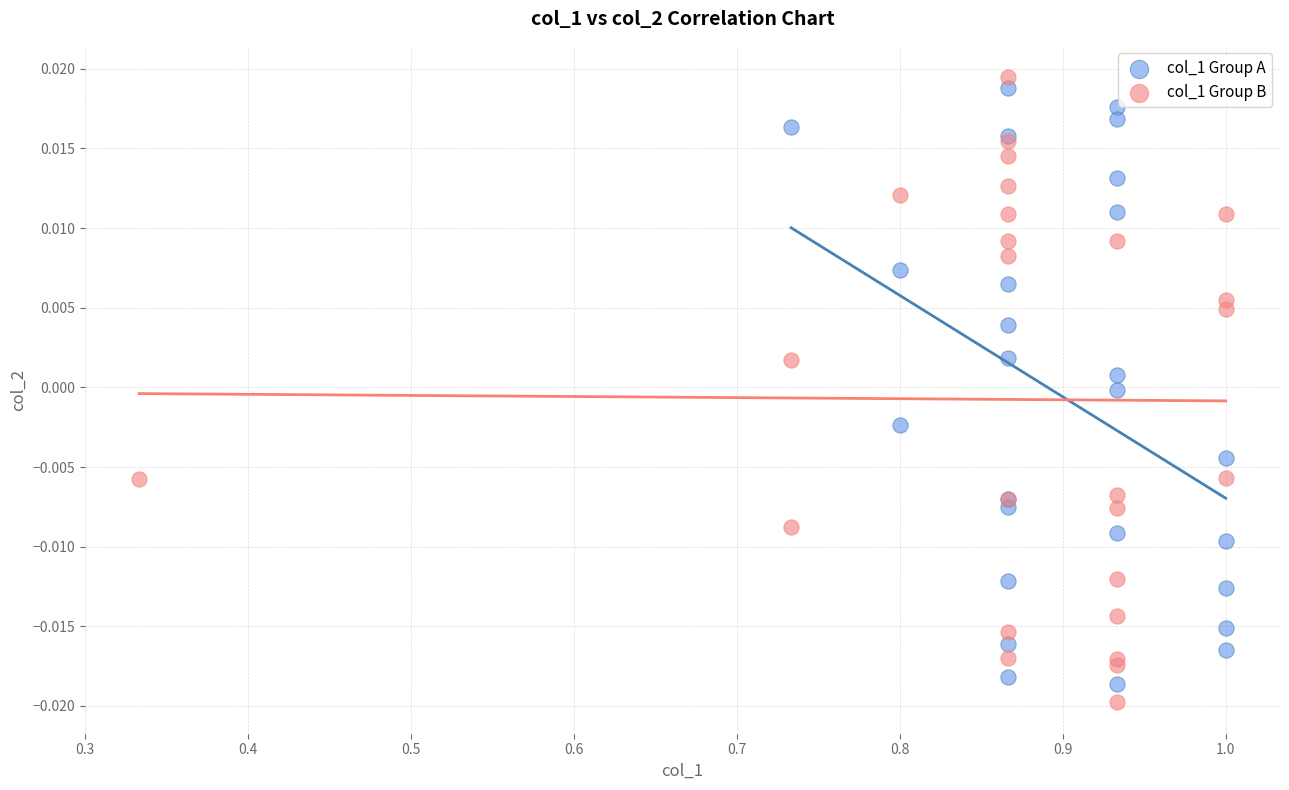

What are all the series names shown in the legend?

col_1 Group A, col_1 Group B